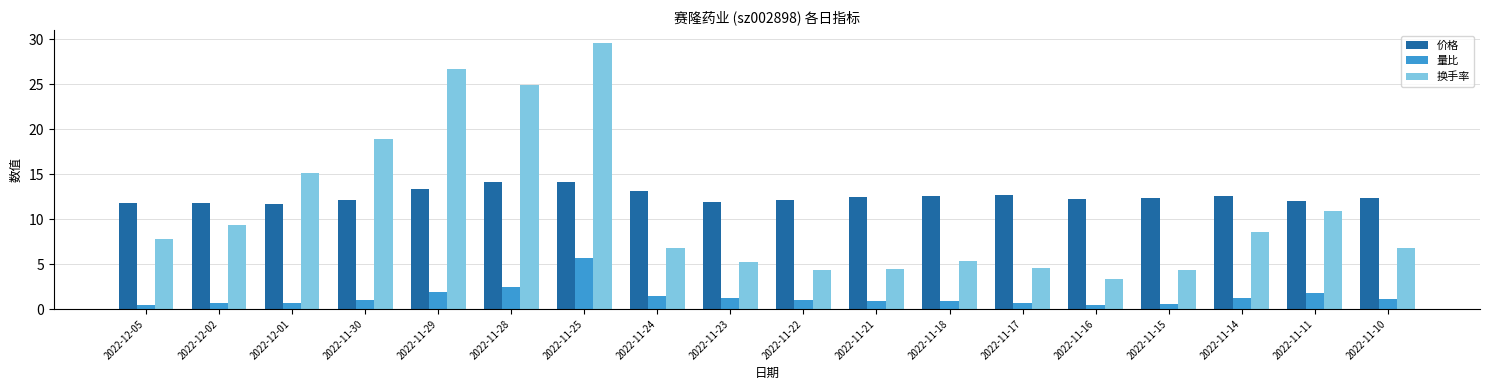

What is the lowest value of the 换手率 series?

3.4